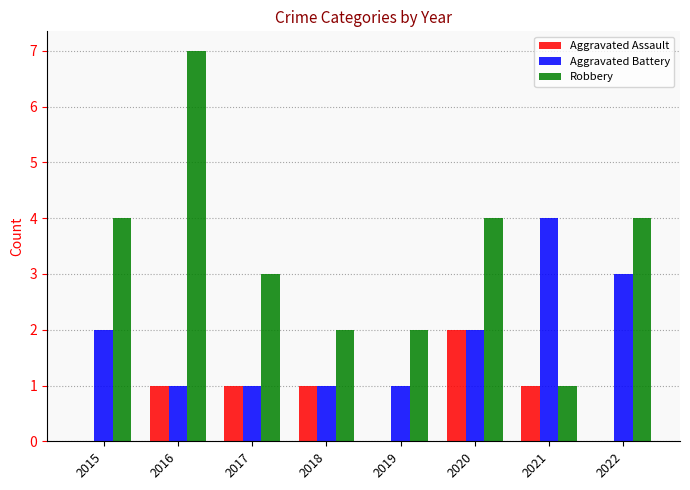

Reading left to right, extract all data points from this chart.

Aggravated Assault: 0	1	1	1	0	2	1	0
Aggravated Battery: 2	1	1	1	1	2	4	3
Robbery: 4	7	3	2	2	4	1	4